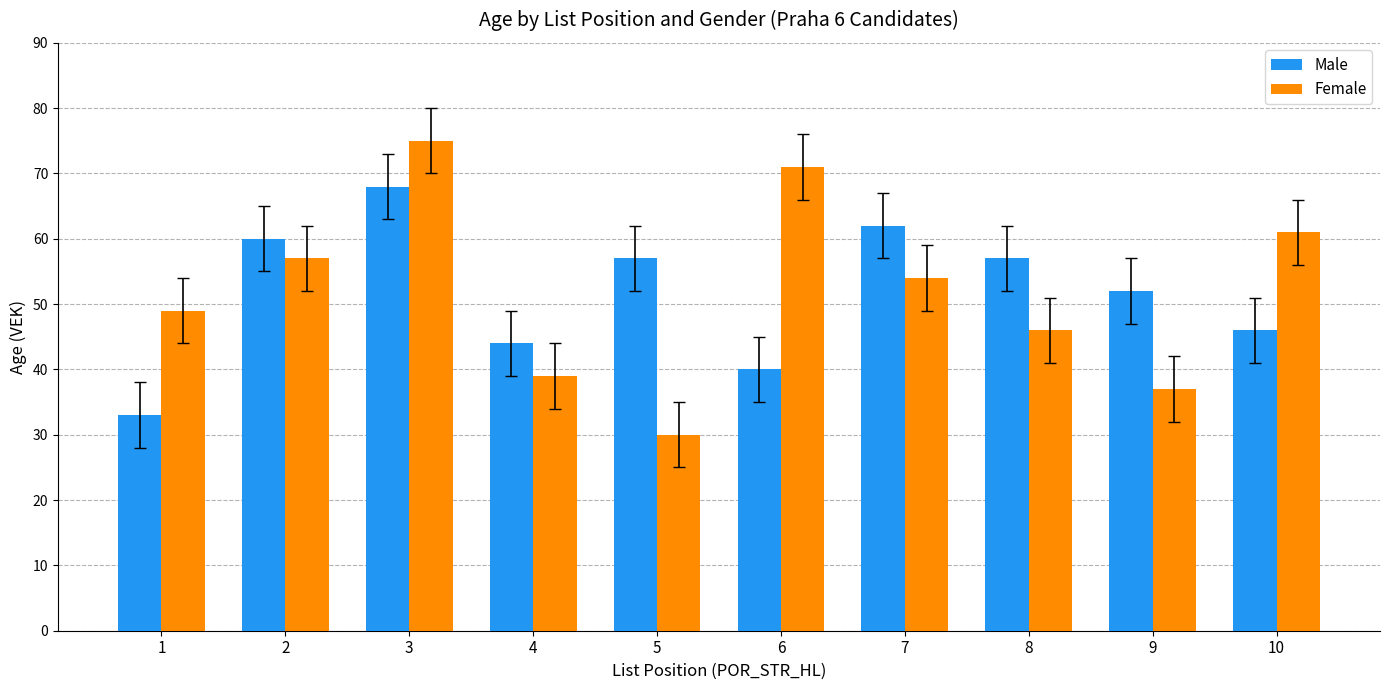

What is the approximate value of Male at 1?

33